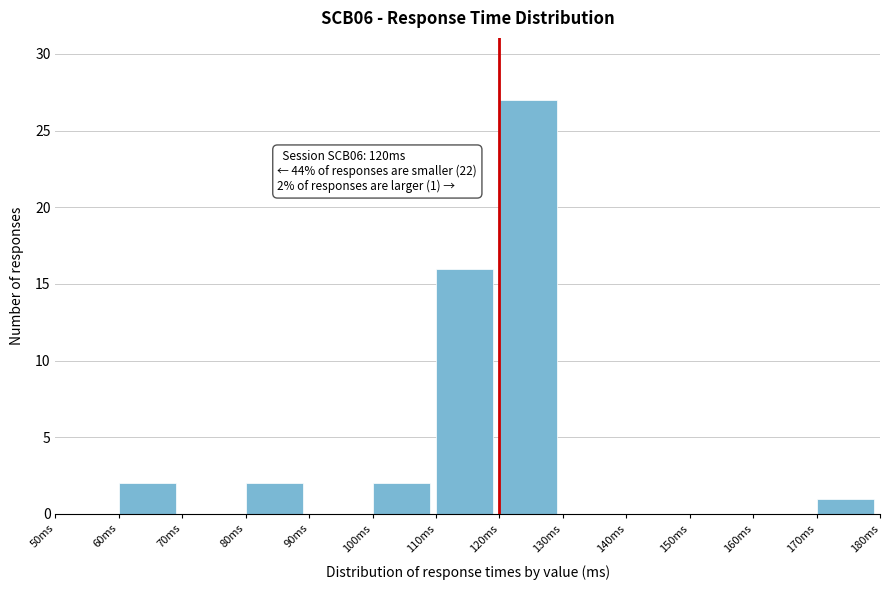

Which range on the x-axis has the tallest bar?

120 to 130